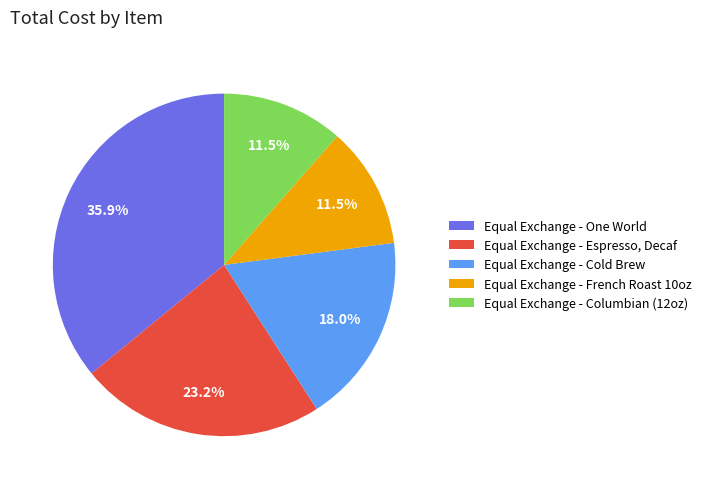

To the nearest percent, what is the difference between the Equal Exchange - One World and Equal Exchange - French Roast 10oz slice percentages?

24%